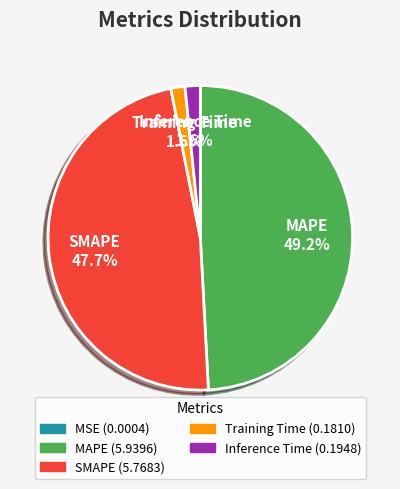

Is there any slice that represents more than half of the pie?

No